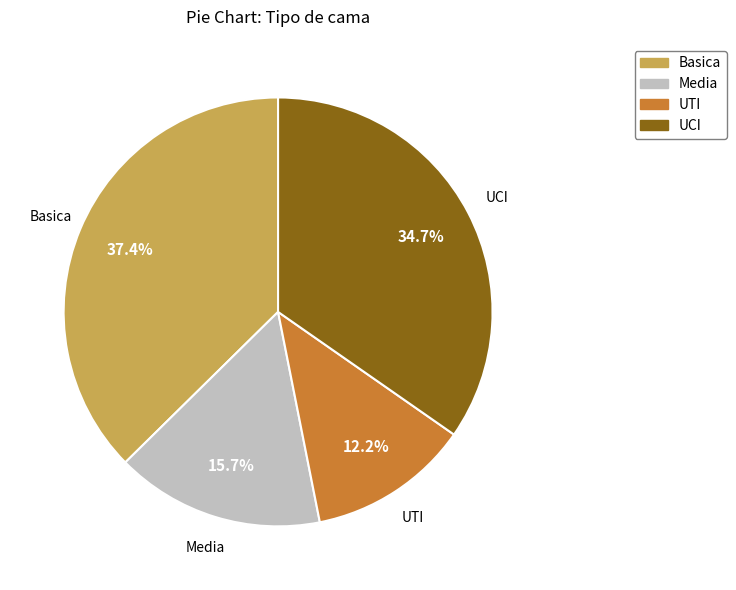

To the nearest percent, what is the difference between the largest and smallest slice percentages?

25%